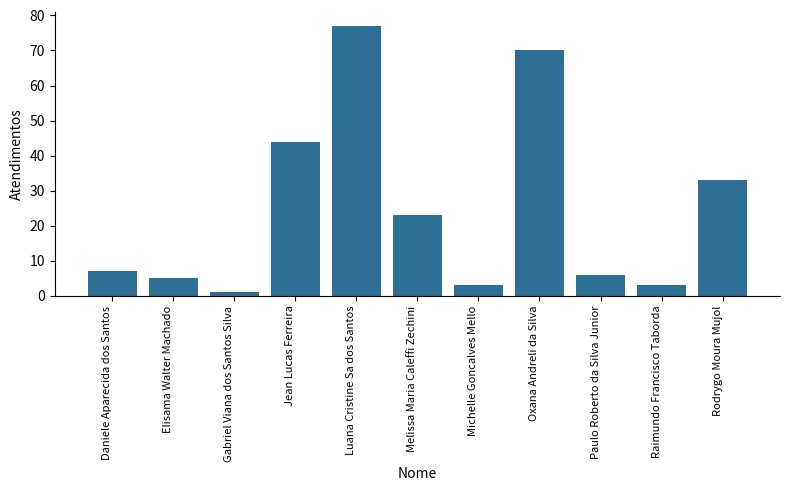

What is the label of the 5th bar from the left?

Luana Cristine Sa dos Santos